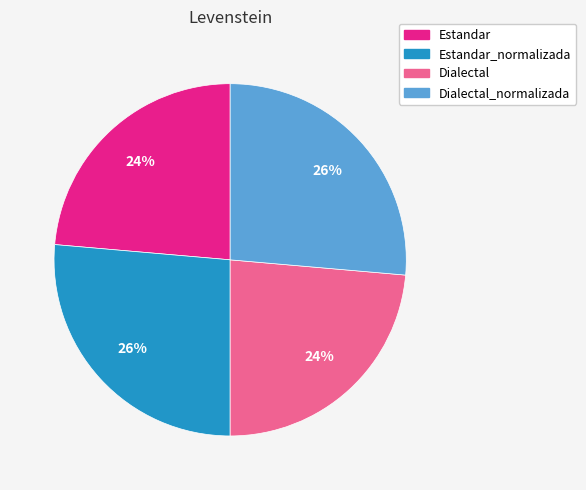

To the nearest percent, what is the average slice percentage?

25%